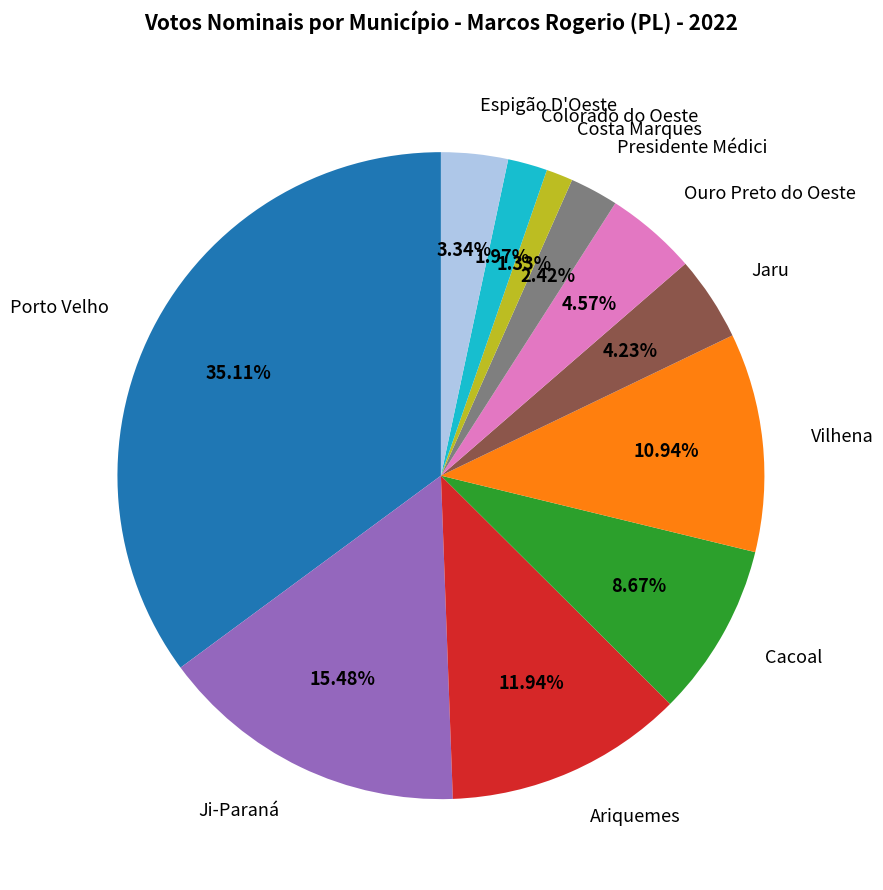

Which category has the biggest portion of the pie?

Porto Velho